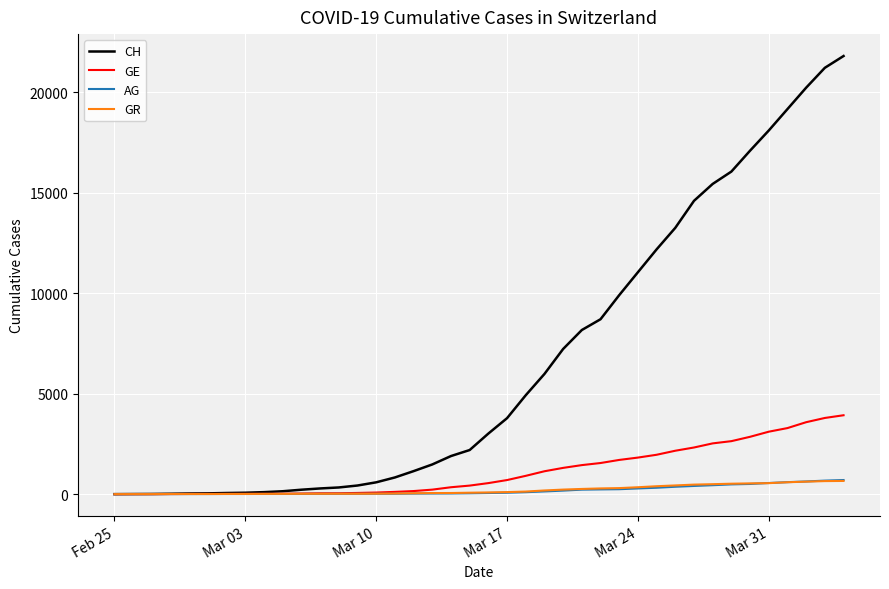

Which series has the largest total across all categories?

CH